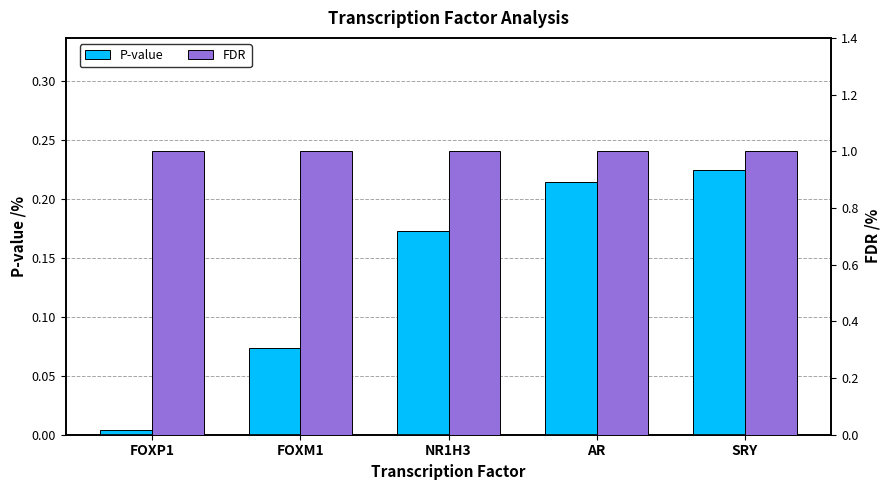

What is the maximum value shown in the chart?

1.0